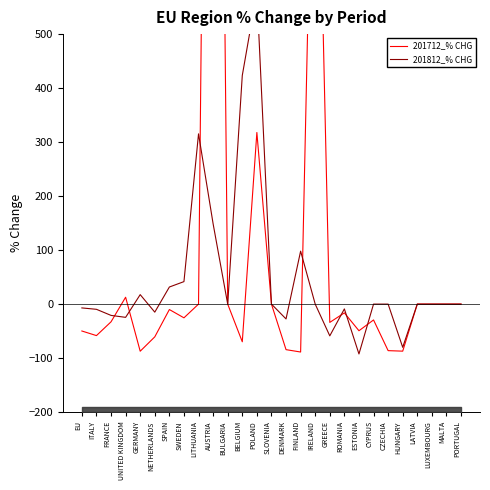

At which category does 201712_% CHG reach its first local peak?

UNITED KINGDOM